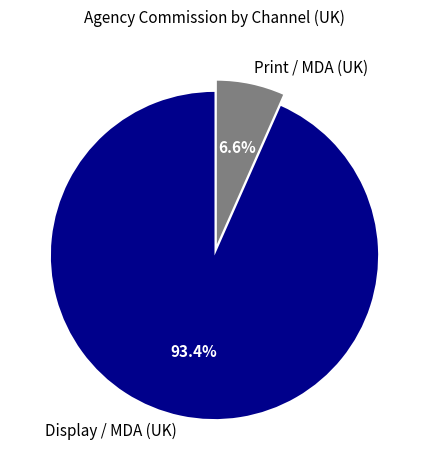

Which slice is the largest?

Display / MDA (UK)